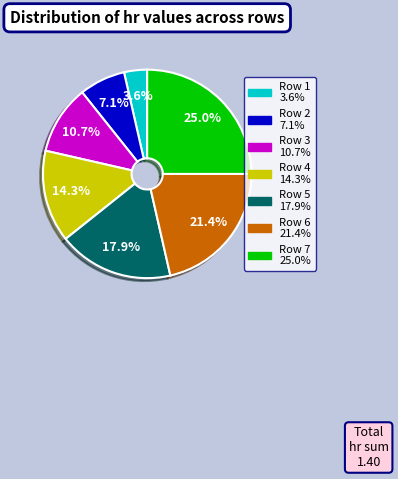

True or false: Row 4 accounts for 14% of the total.

True